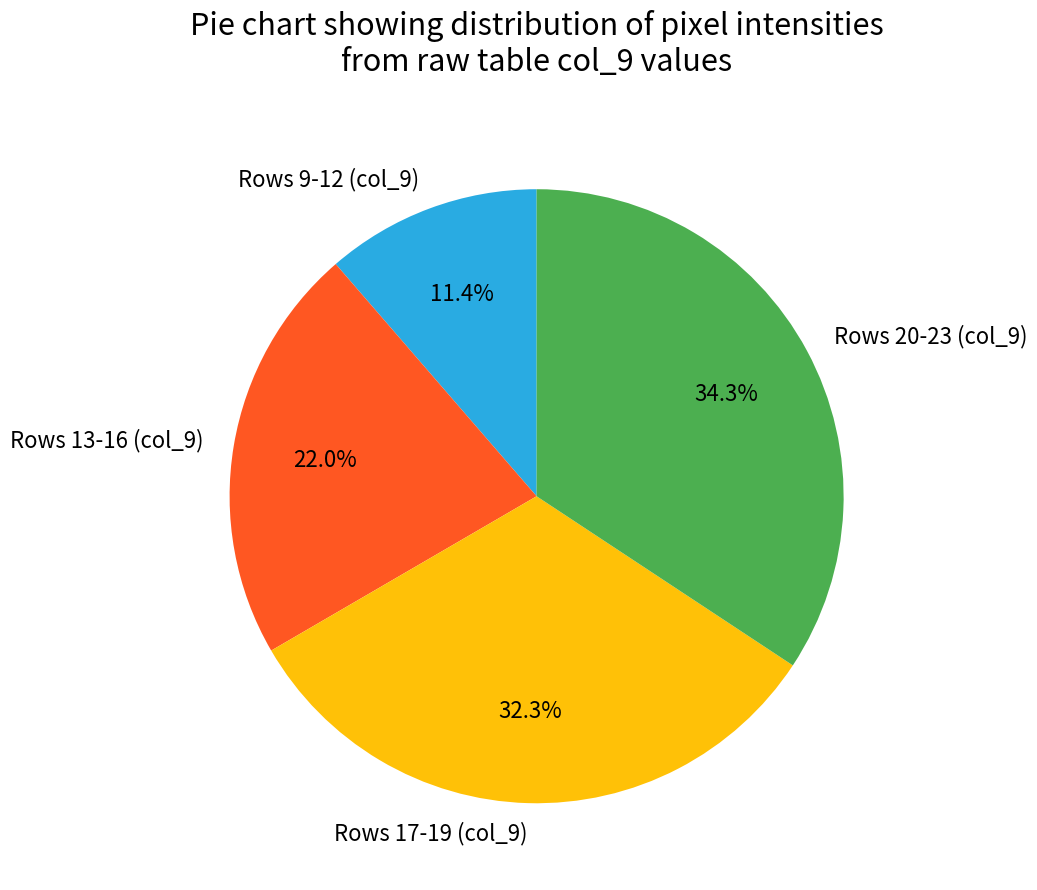

Is Rows 17-19 (col_9) the majority of the pie?

No